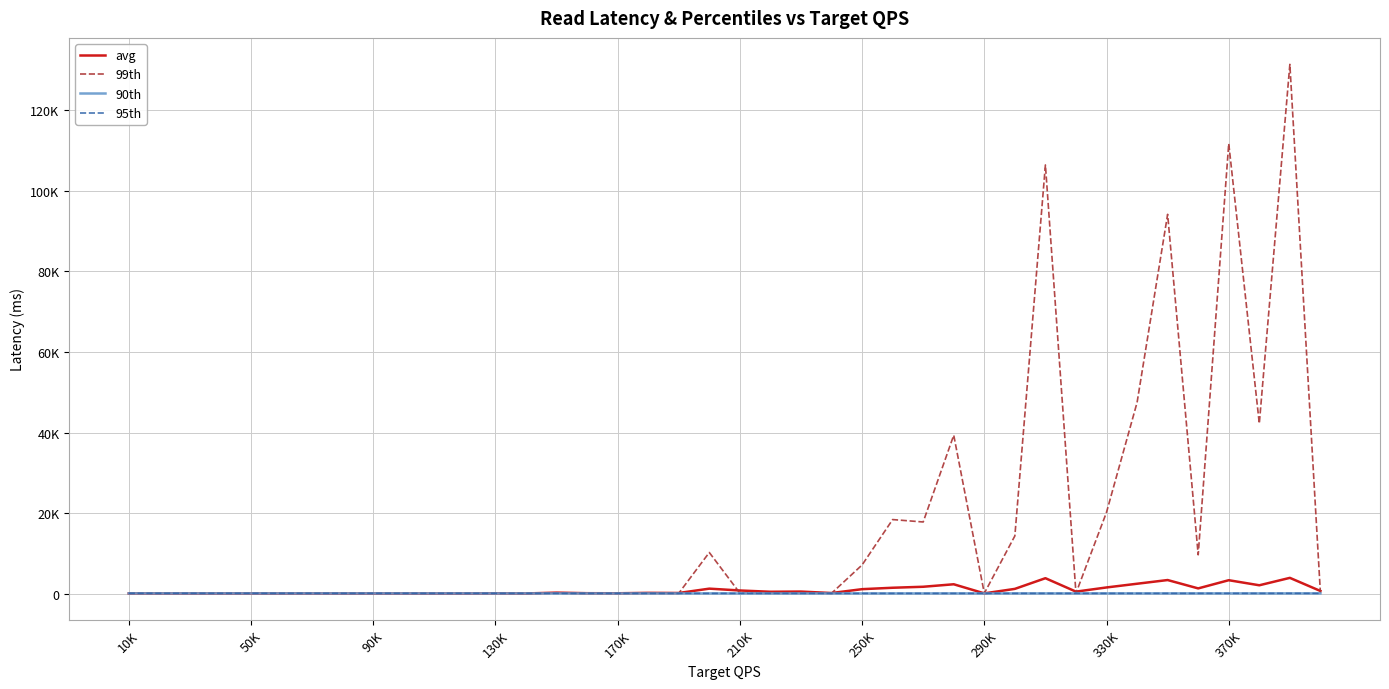

Does the chart have visible grid lines?

Yes